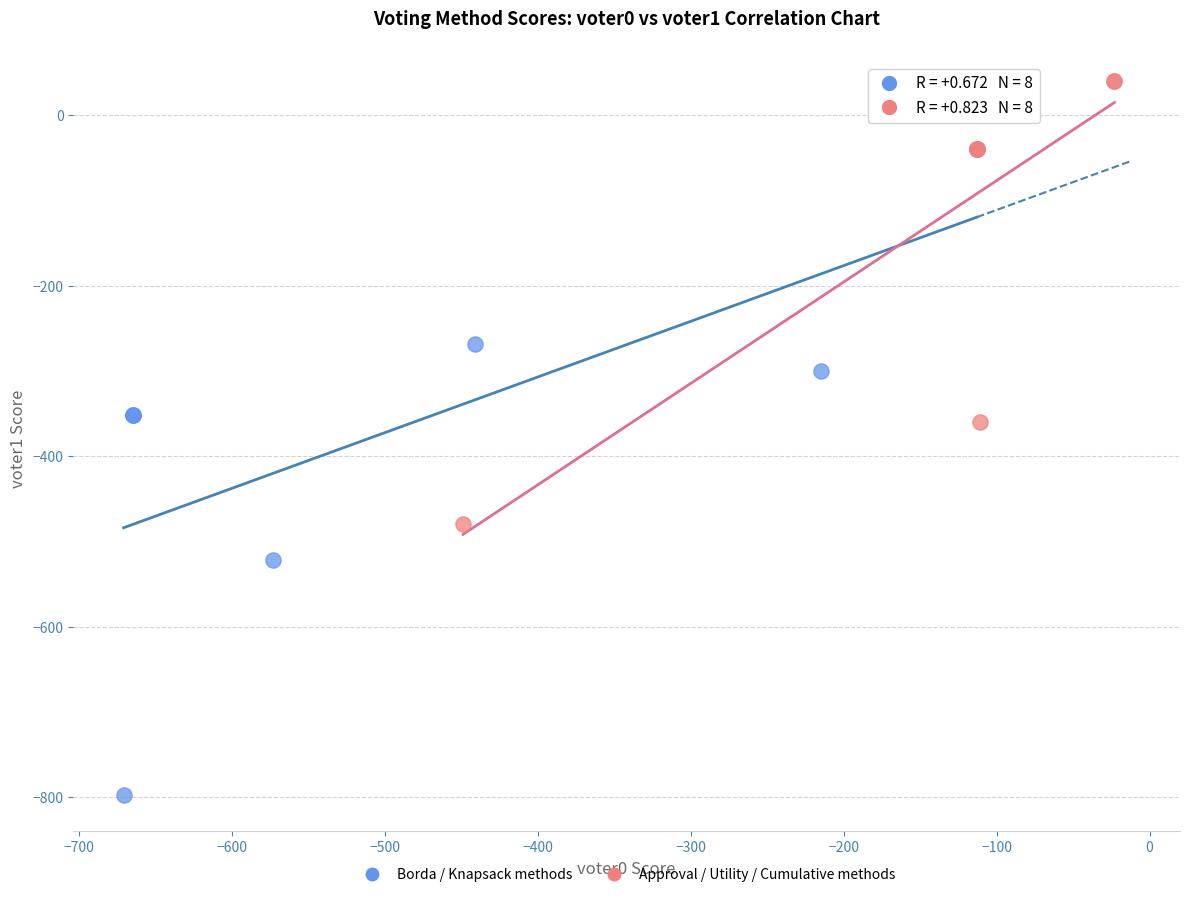

Which series has the widest spread of Y values?

Borda / Knapsack methods